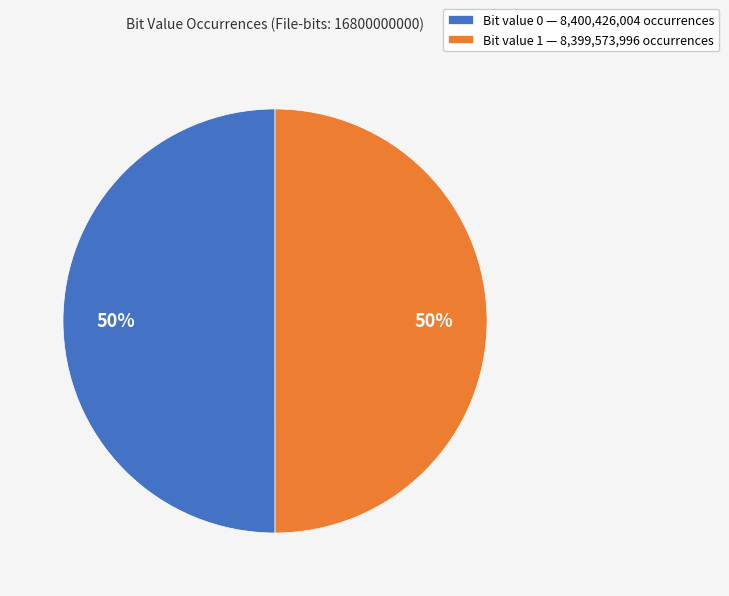

The Bit value 0 — 8,400,426,004 occurrences slice represents 41% of the pie. True or false?

False